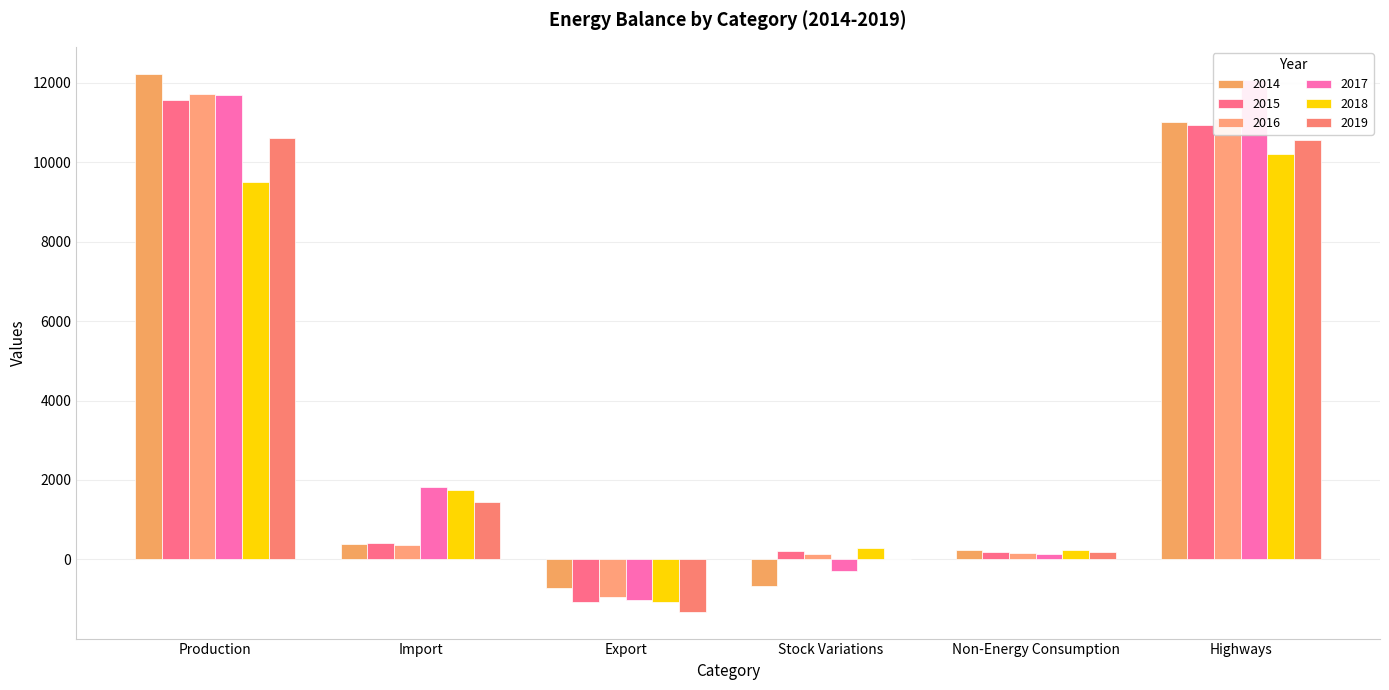

What is the sum of the 2018 values at Export and Non-Energy Consumption?

-819.8